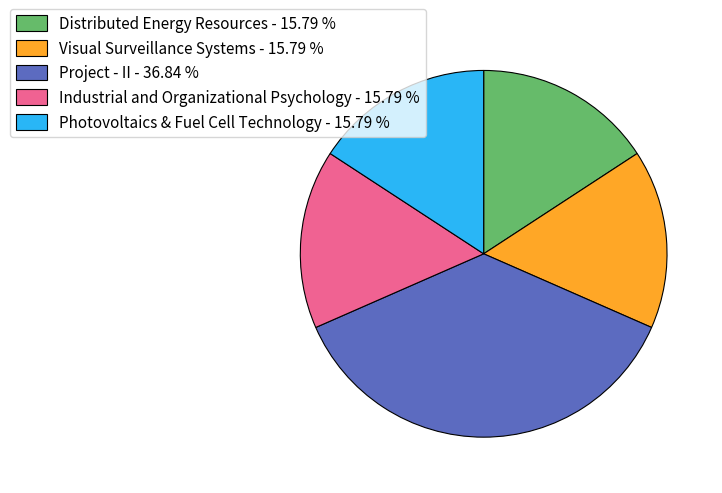

Between Industrial and Organizational Psychology and Project - II, which is larger?

Project - II